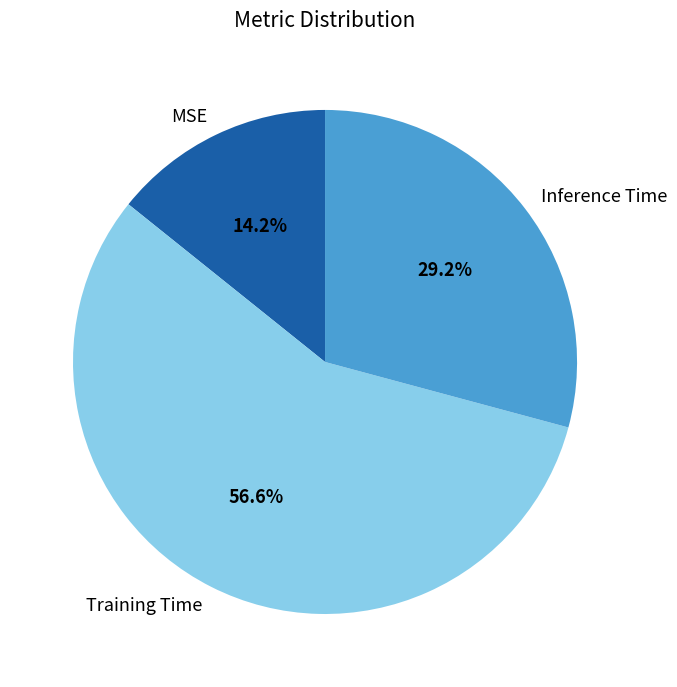

What percentage is NOT represented by Training Time?

43.4%